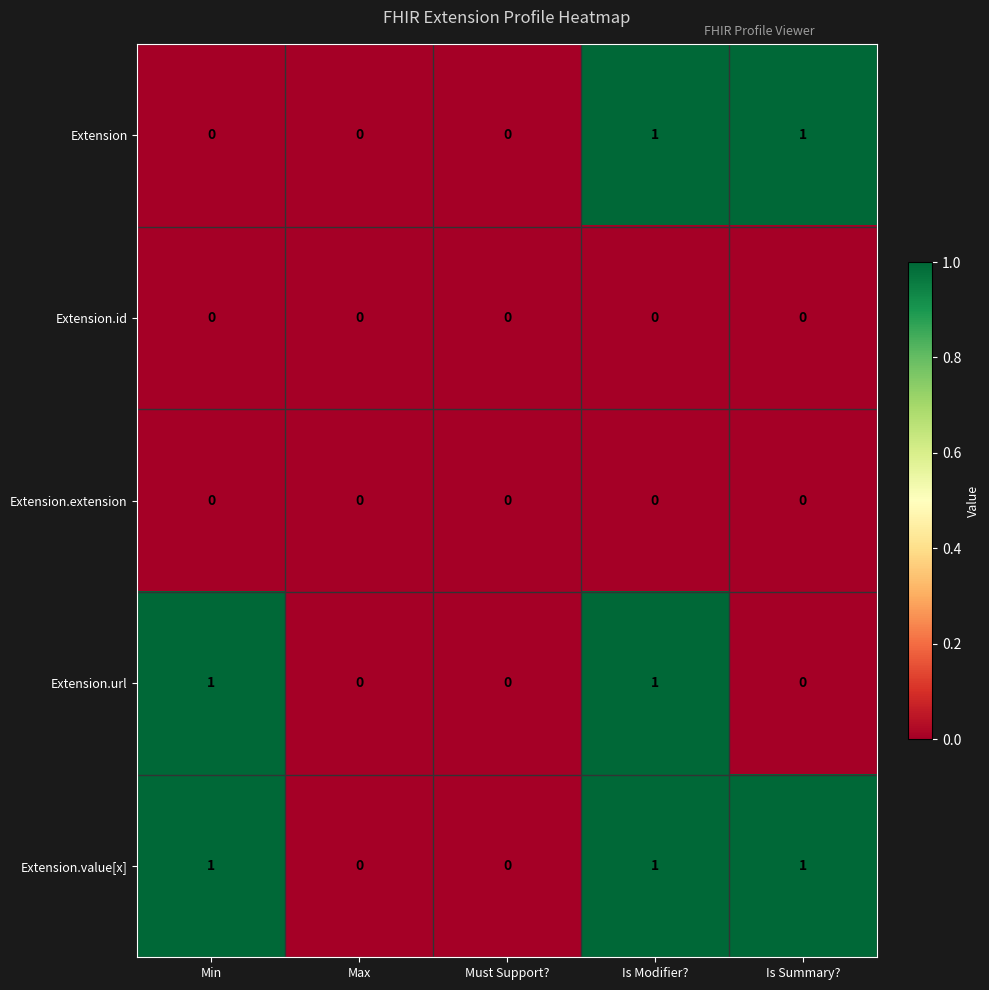

True or false: Extension.value[x] has a value of 1 at Min.

True